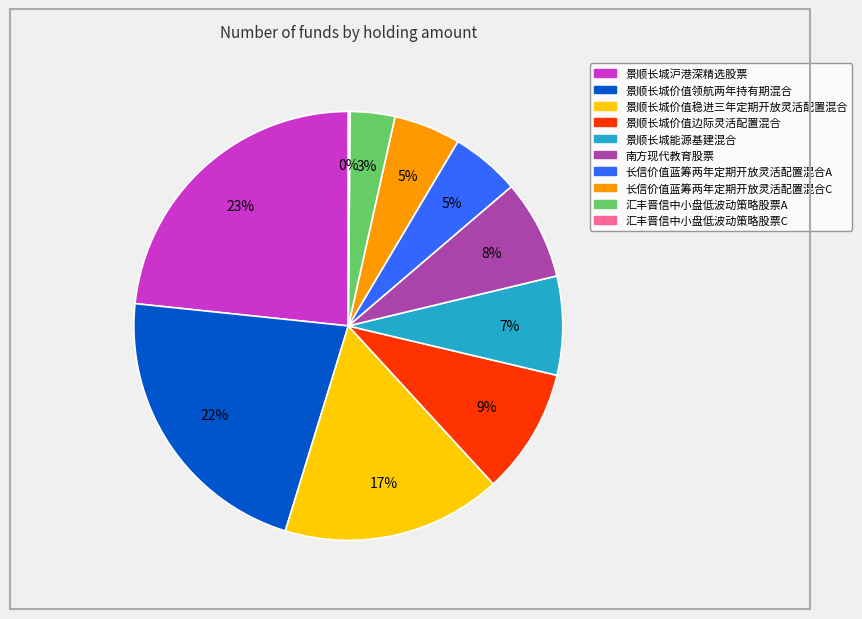

Which category has the biggest portion of the pie?

景顺长城沪港深精选股票